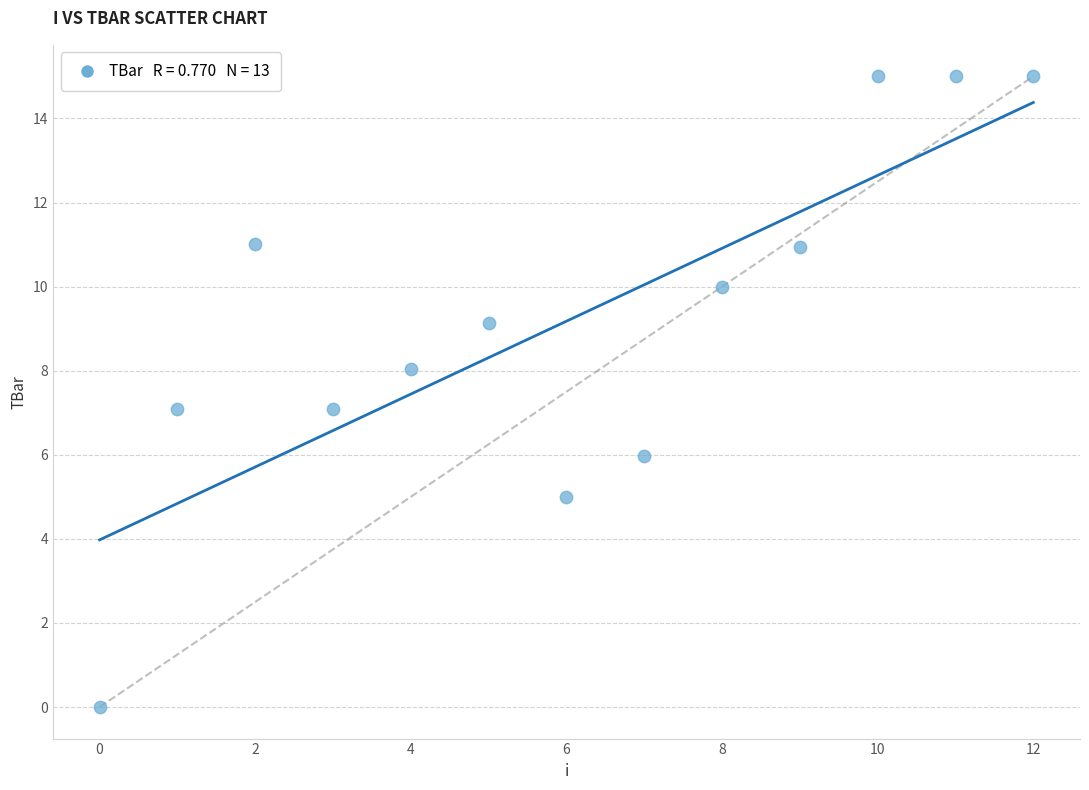

What is the range of Y values (max minus min)?

15.0